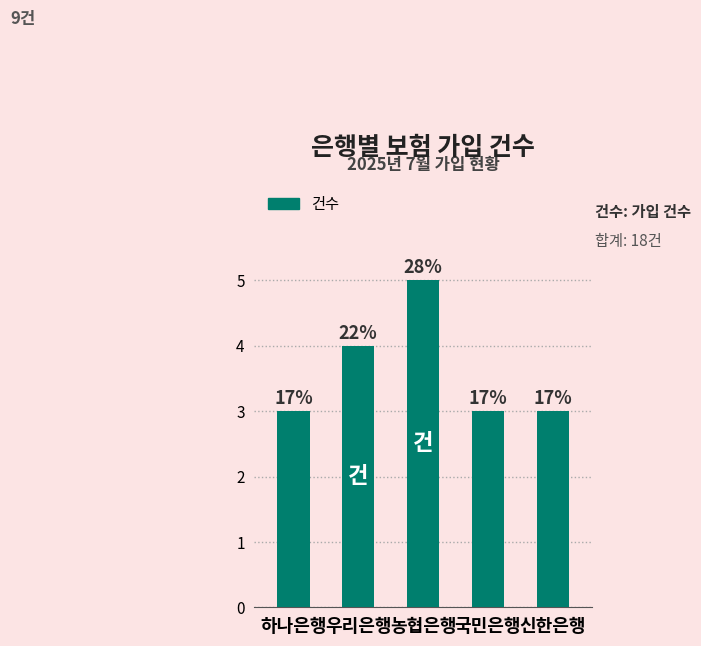

How many bars are there in total?

5